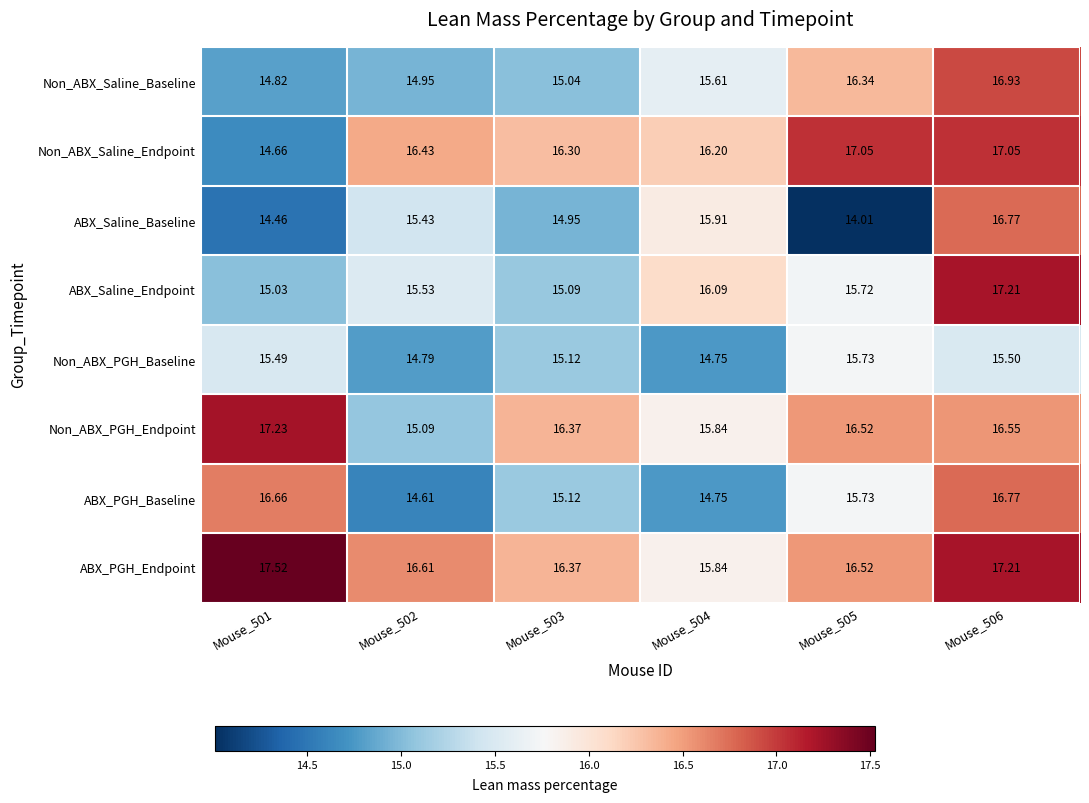

Is the value of ABX_PGH_Endpoint at Mouse_506 greater than the value of Non_ABX_Saline_Endpoint at Mouse_503?

Yes